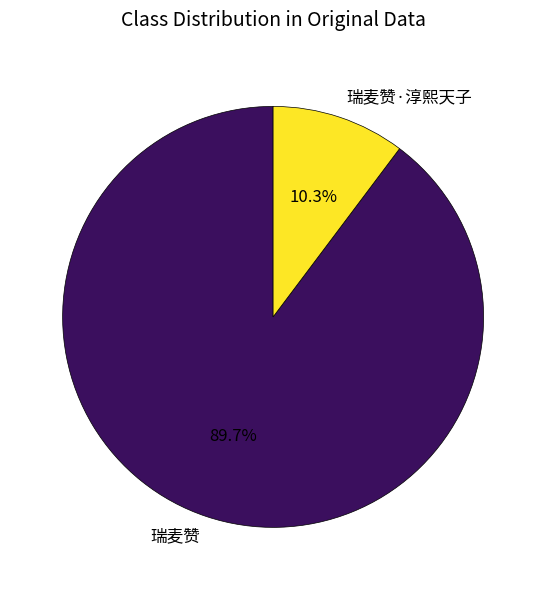

What percentage is the 瑞麦赞 slice, to the nearest percent?

90%